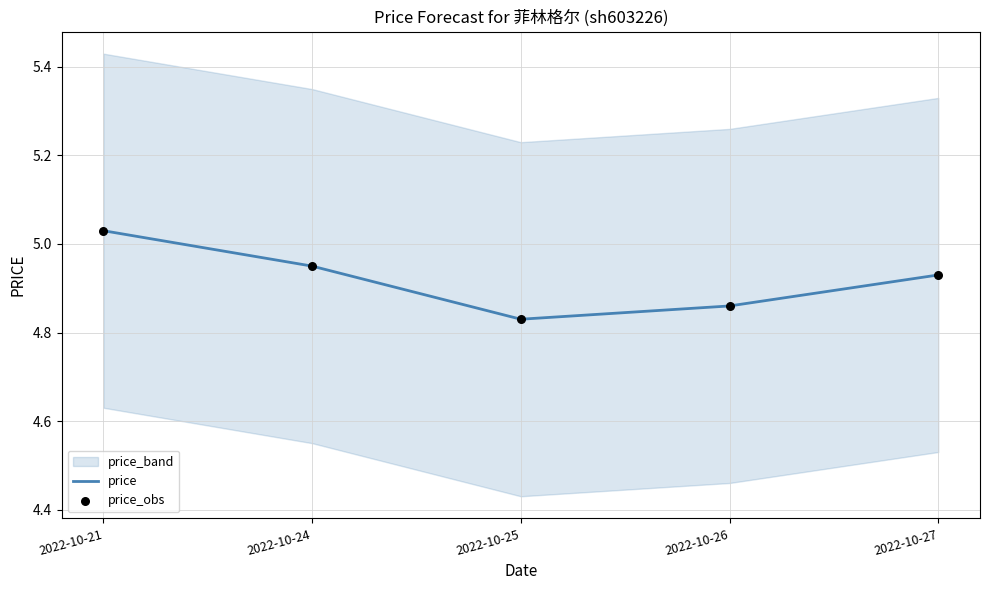

Which category has the lowest value in the price series?

2022-10-25